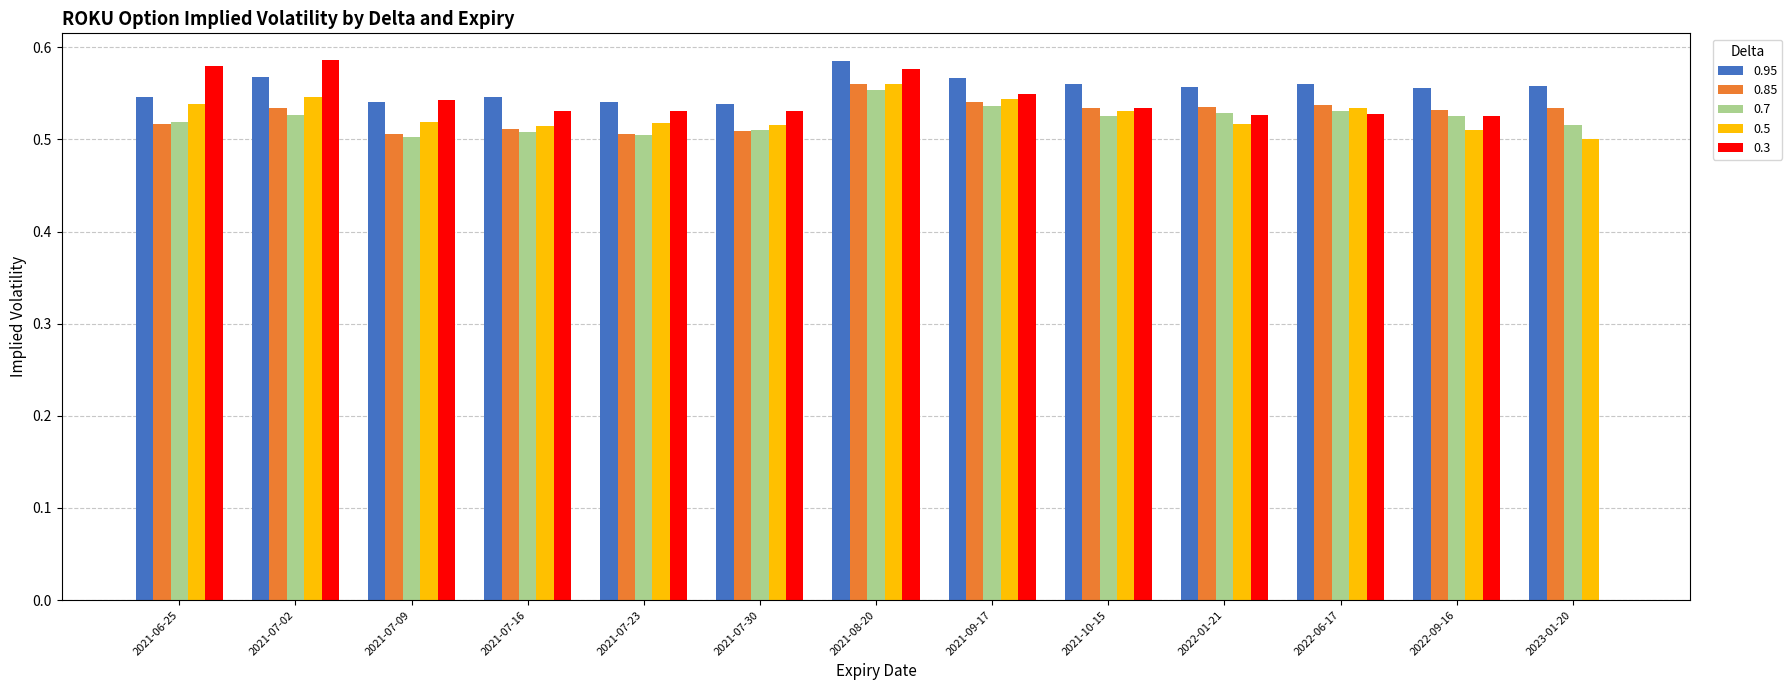

The value of 0.3 at 2021-07-09 is 0.2. True or false?

False